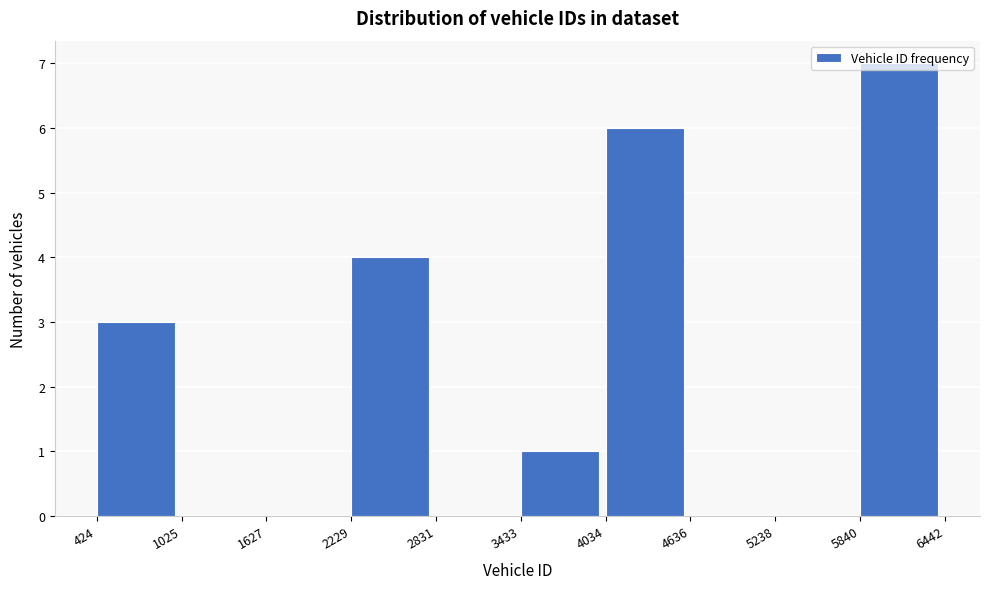

Reading left to right, list every bar in this chart as the range it spans on the x-axis followed by its height. The values are not printed on the chart, so give them approximately, as read against the axis.

424 to 1025: 3
1025 to 1627: 0
1627 to 2229: 0
2229 to 2831: 4
2831 to 3433: 0
3433 to 4034: 1
4034 to 4636: 6
4636 to 5238: 0
5238 to 5840: 0
5840 to 6442: 7